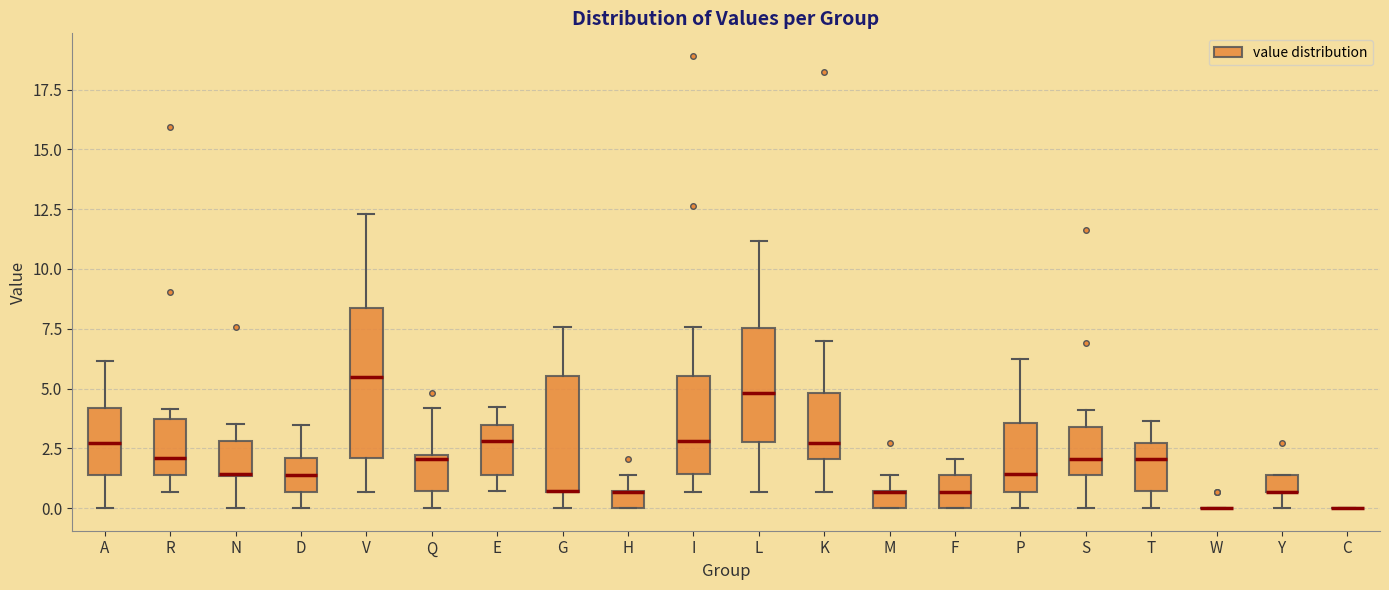

Which box is the tallest, from its lower edge to its upper edge?

V